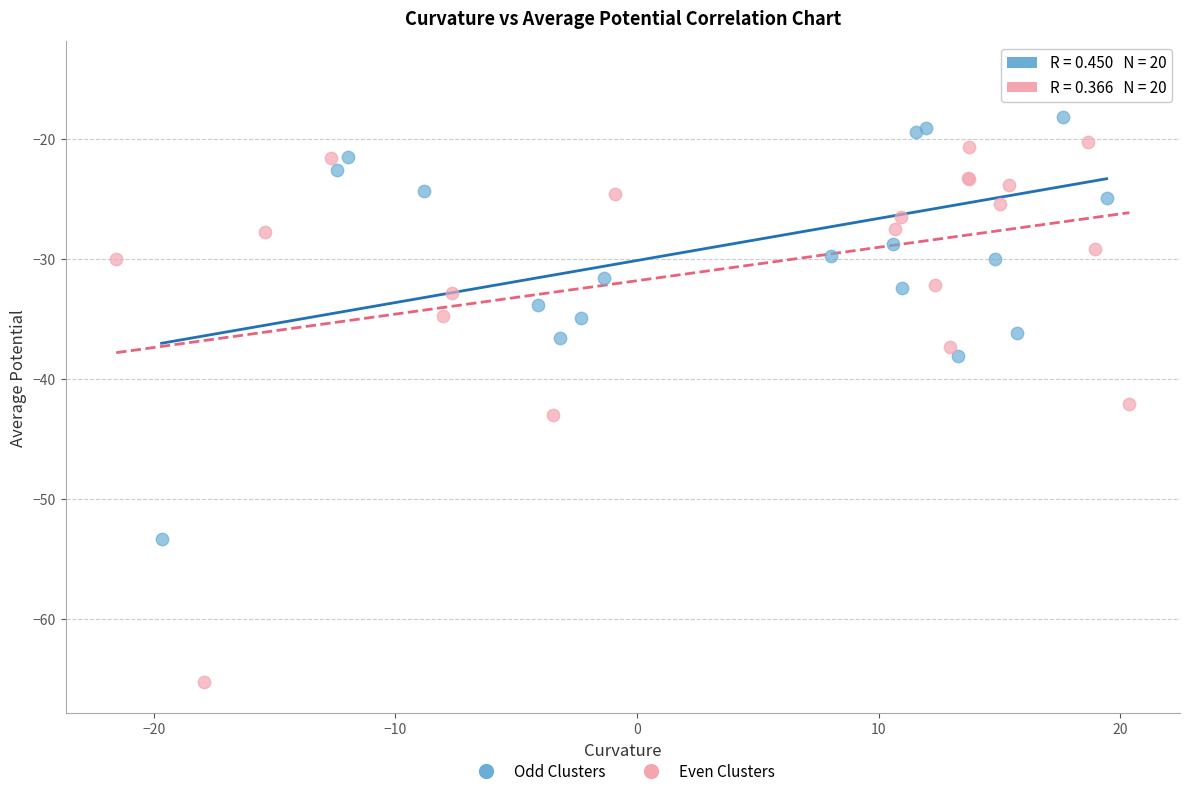

Which series contains the lowest Y value?

Even Clusters